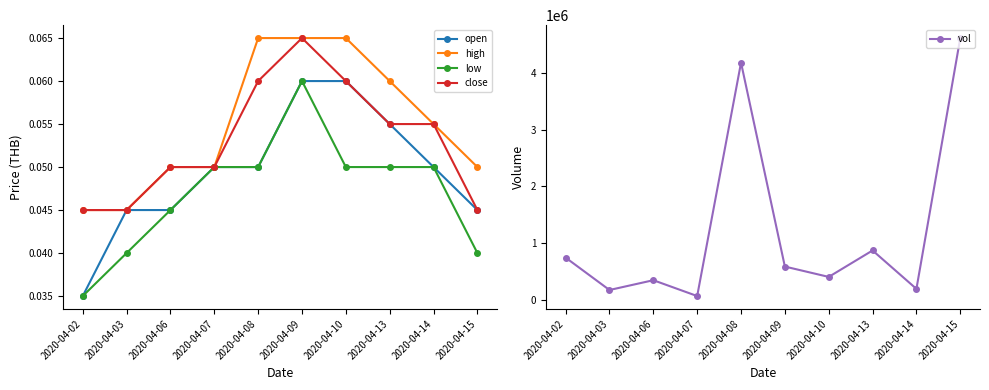

Does the chart display data point markers on the line(s)?

Yes